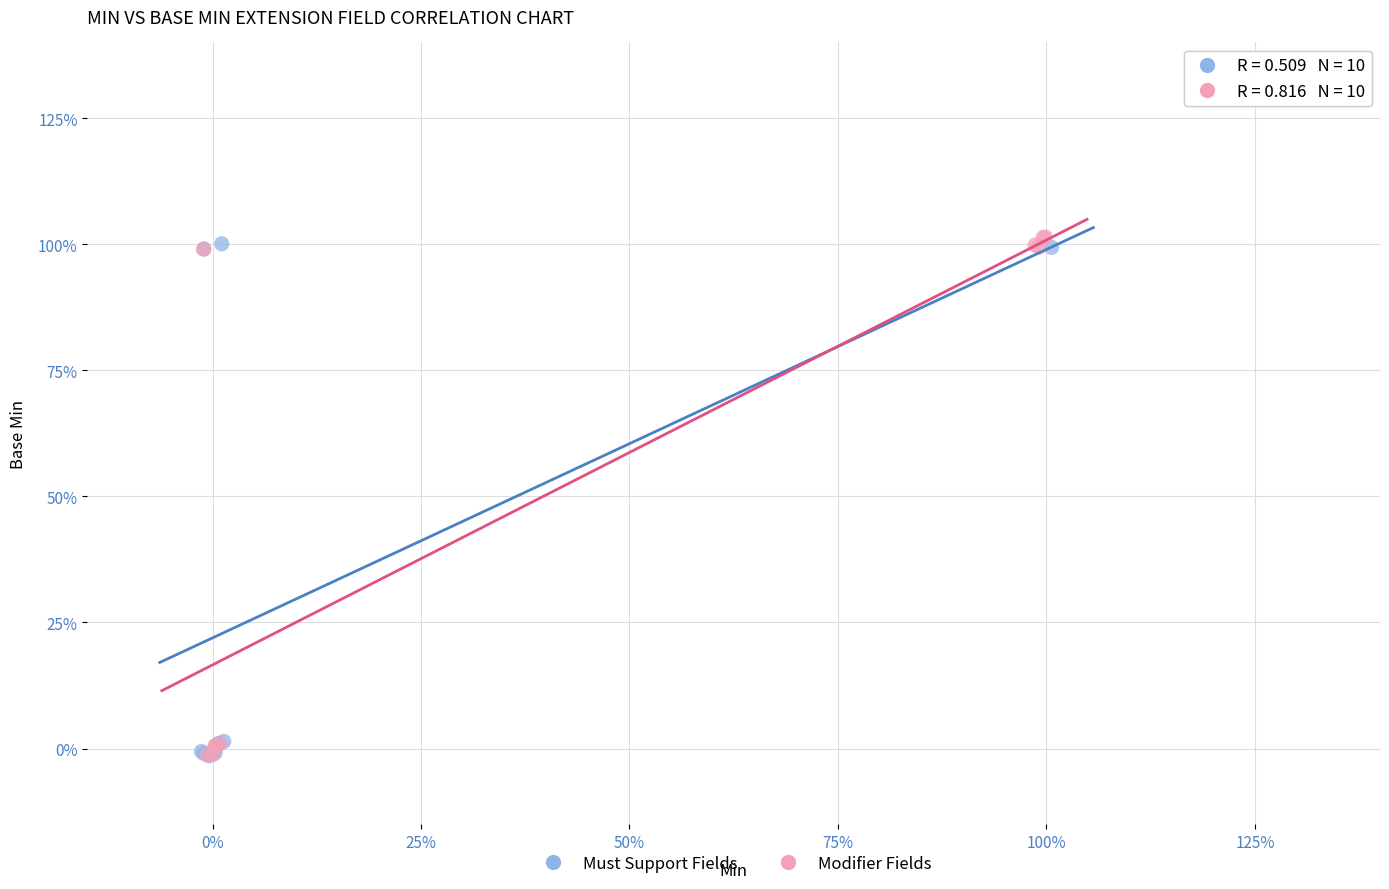

Which series reaches the maximum Y coordinate?

Modifier Fields